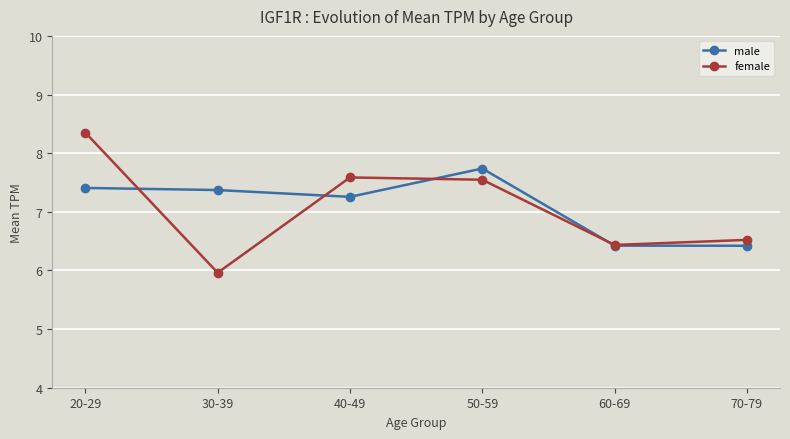

Count the number of categories in the chart.

6